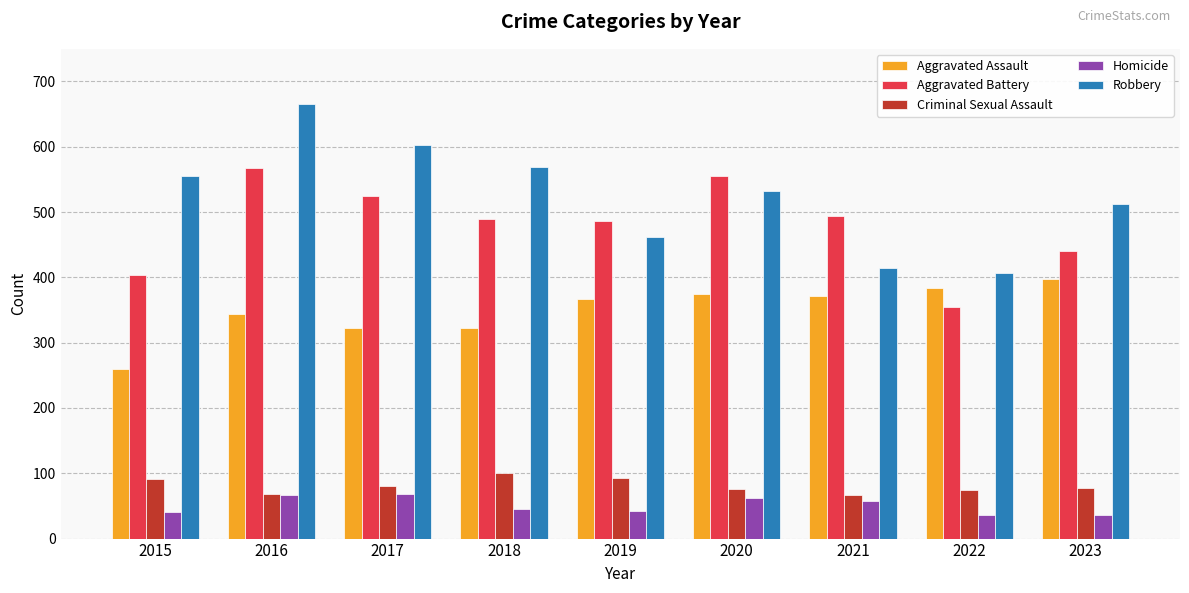

How many data points does each series have?

9